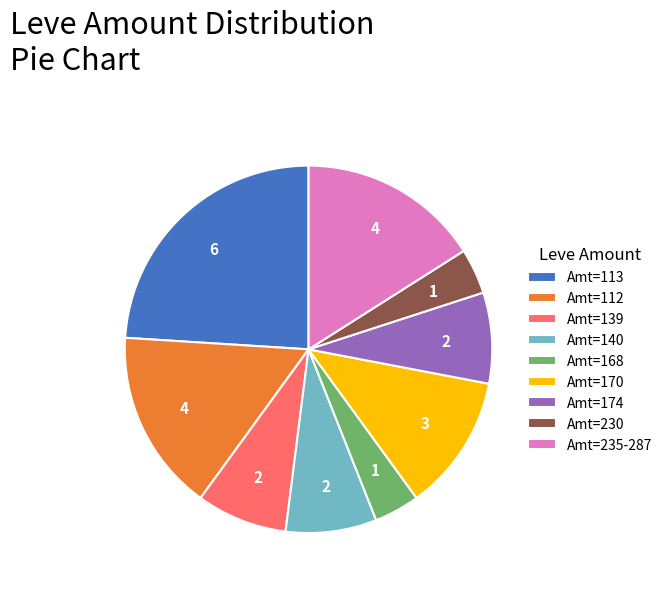

Do Amt=139 and Amt=168 together represent more than half of the pie?

No